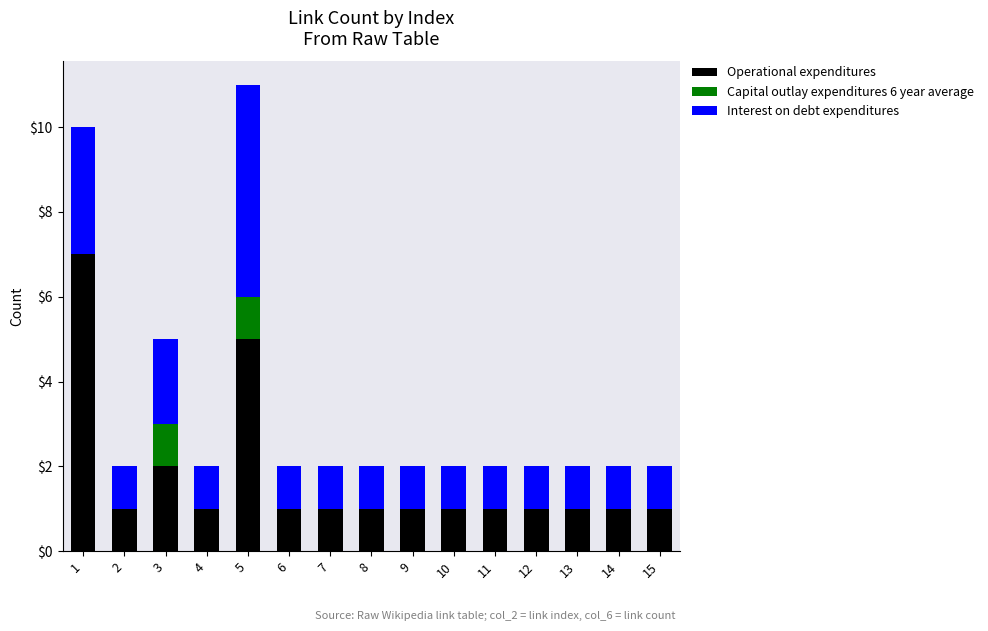

At which category is the sum across all series the highest?

5